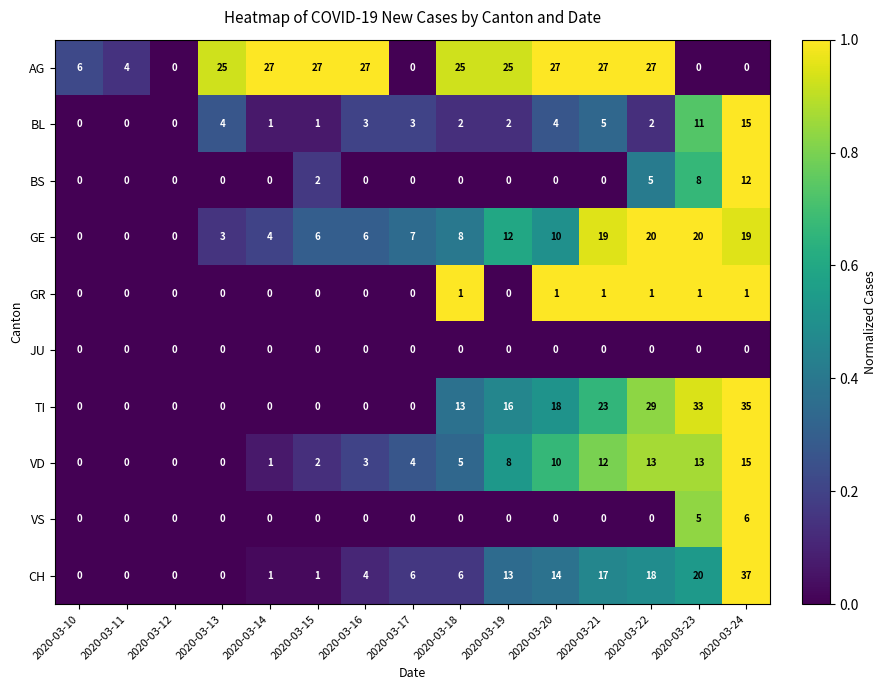

True or false: GE has a value of 20 at 2020-03-22.

True